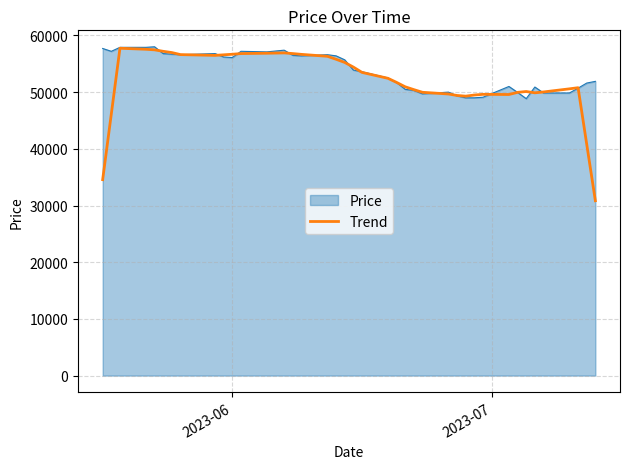

What is the highest value of the Price series?

58000